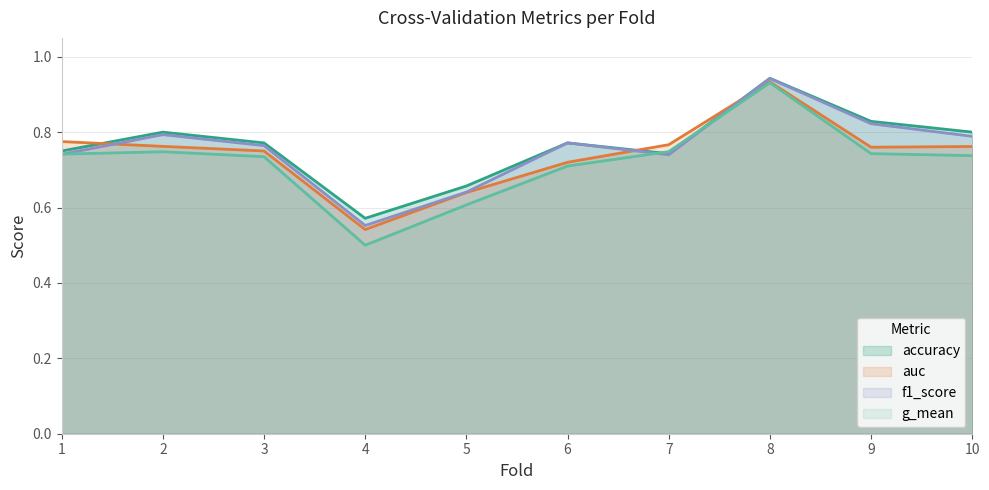

The value of f1_score at 3 is 1.1. True or false?

False